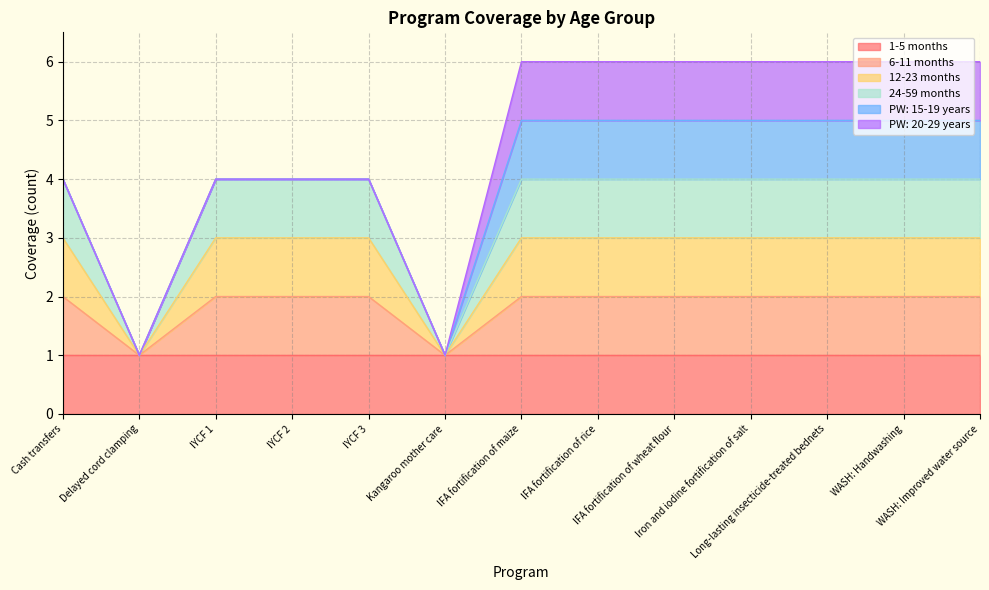

True or false: 12-23 months has more than 1 points higher than both neighbors.

False